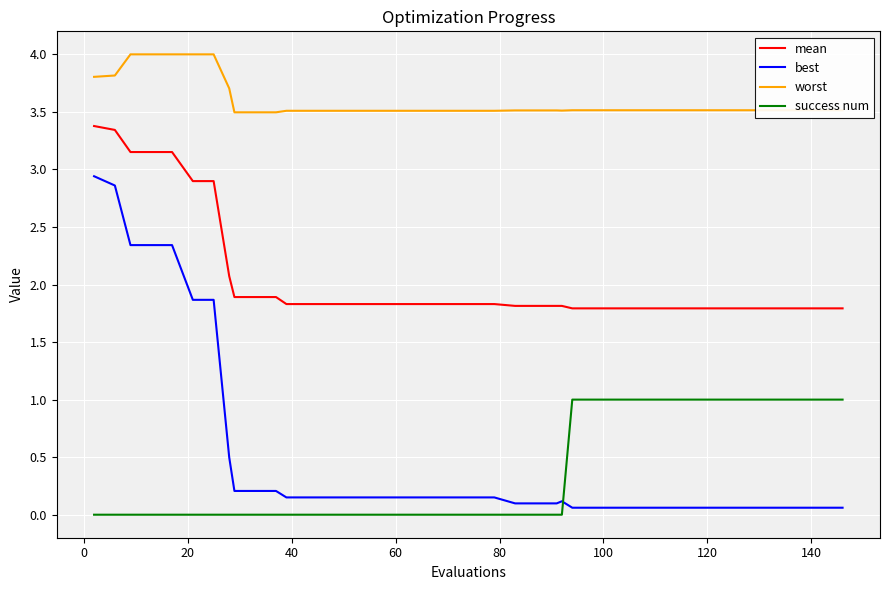

What is the maximum value shown in the chart?

4.0